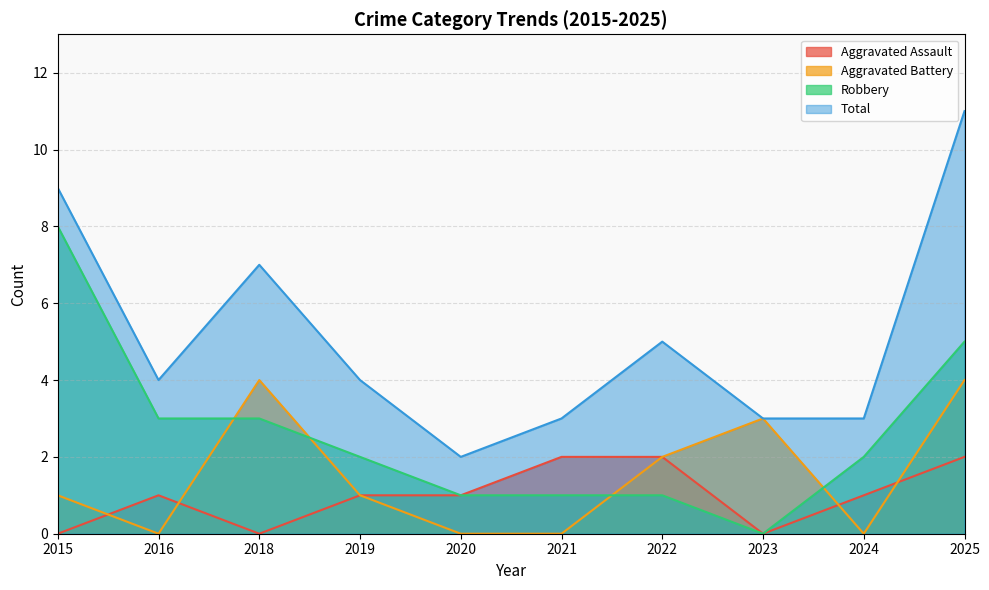

At which category does Total reach its first local valley?

2016